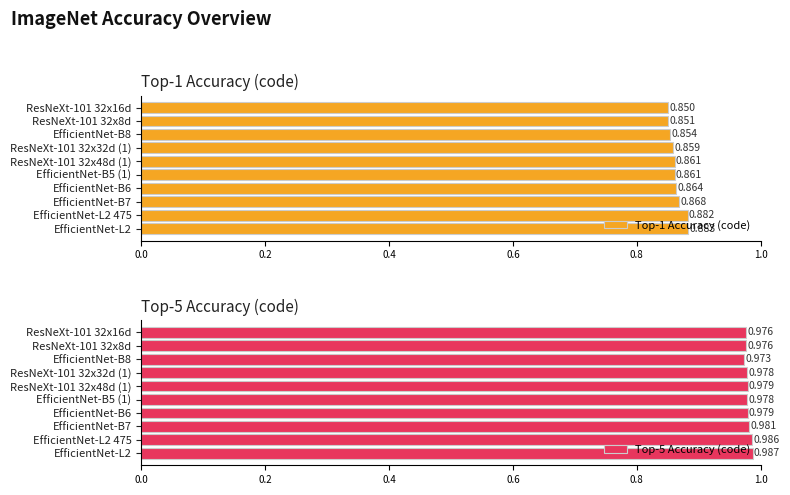

What are all the series names shown in the legend?

Top-1 Accuracy (code), Top-5 Accuracy (code)